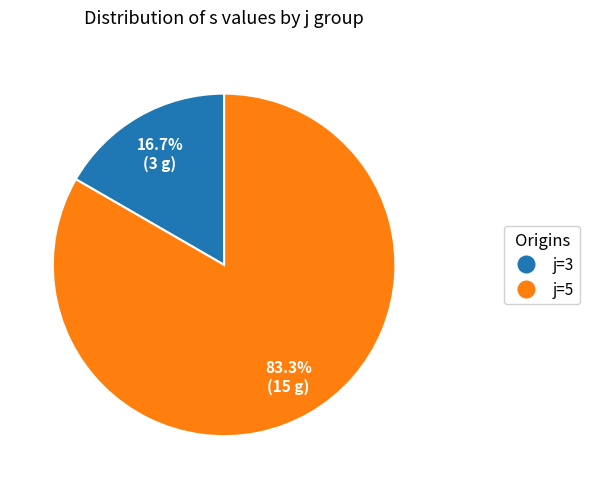

Is there any slice that represents more than half of the pie?

Yes